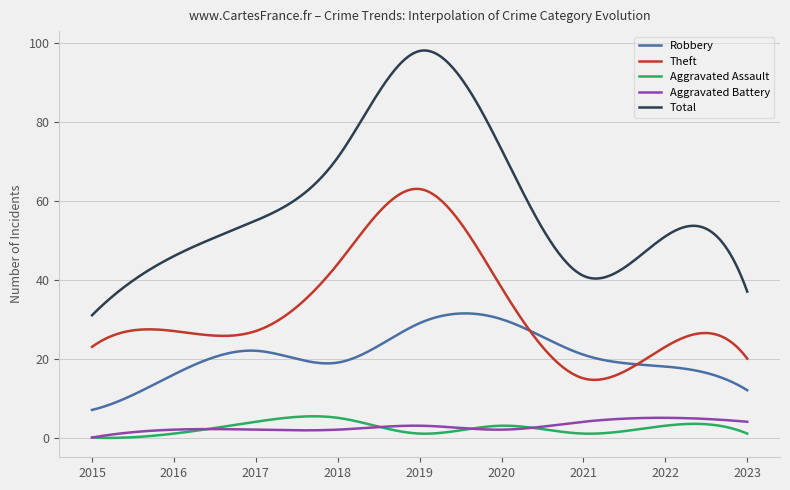

What is the minimum value for Robbery?

7.0